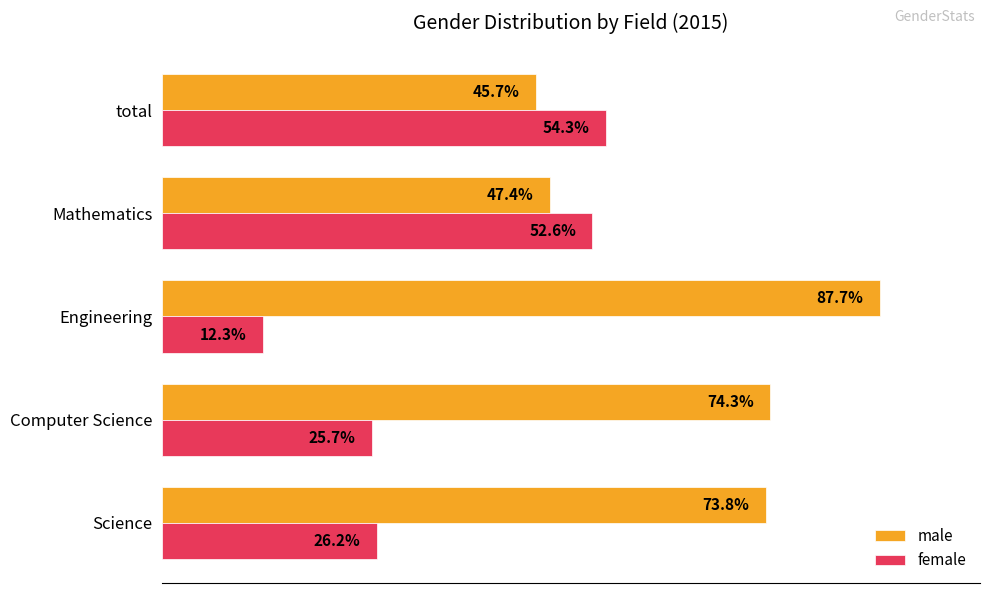

What are all the series names shown in the legend?

male, female